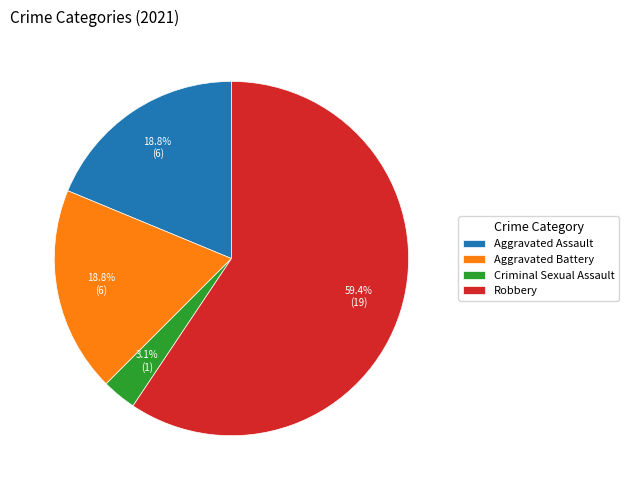

Does any single category account for the majority?

Yes